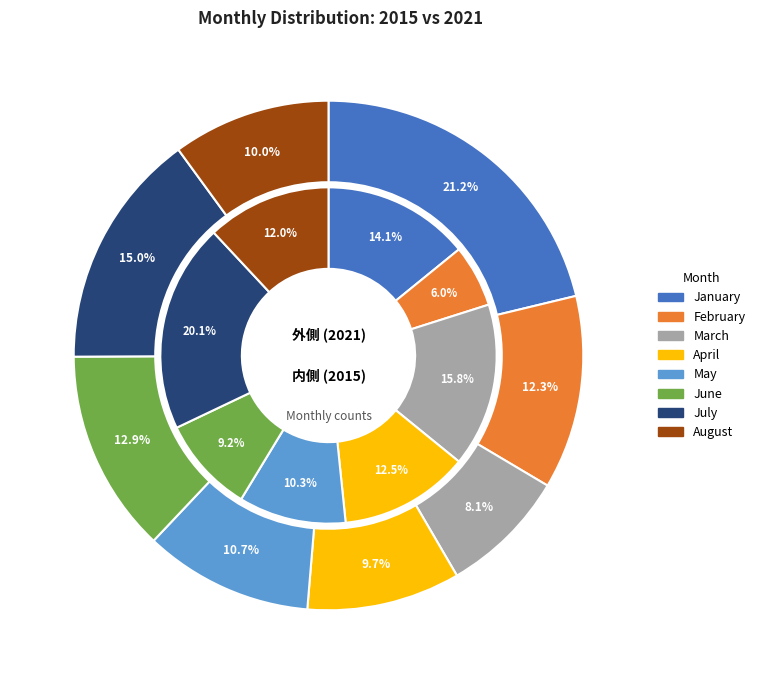

How many segments does this pie chart have?

8